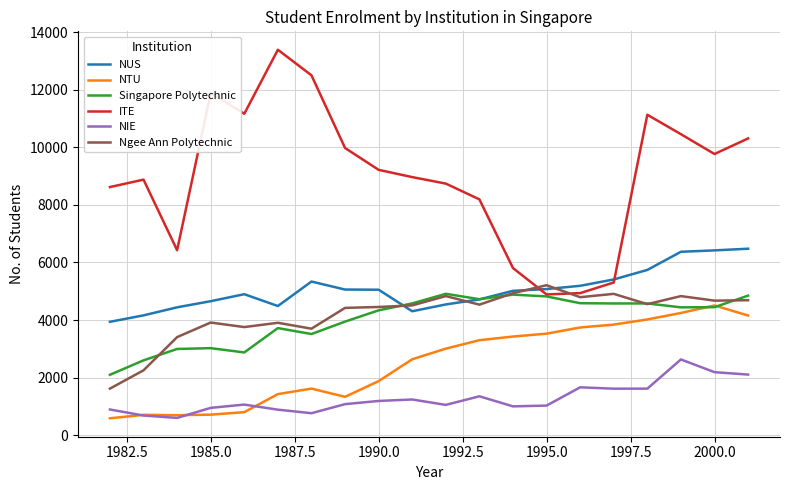

What is the lowest value of the NTU series?

582